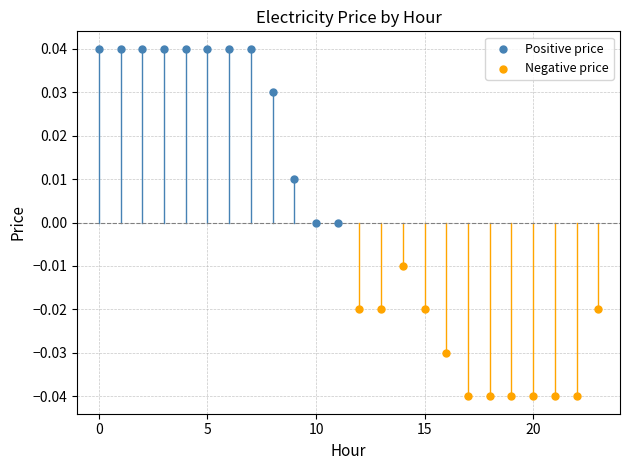

What are all the series names shown in the legend?

Positive price, Negative price